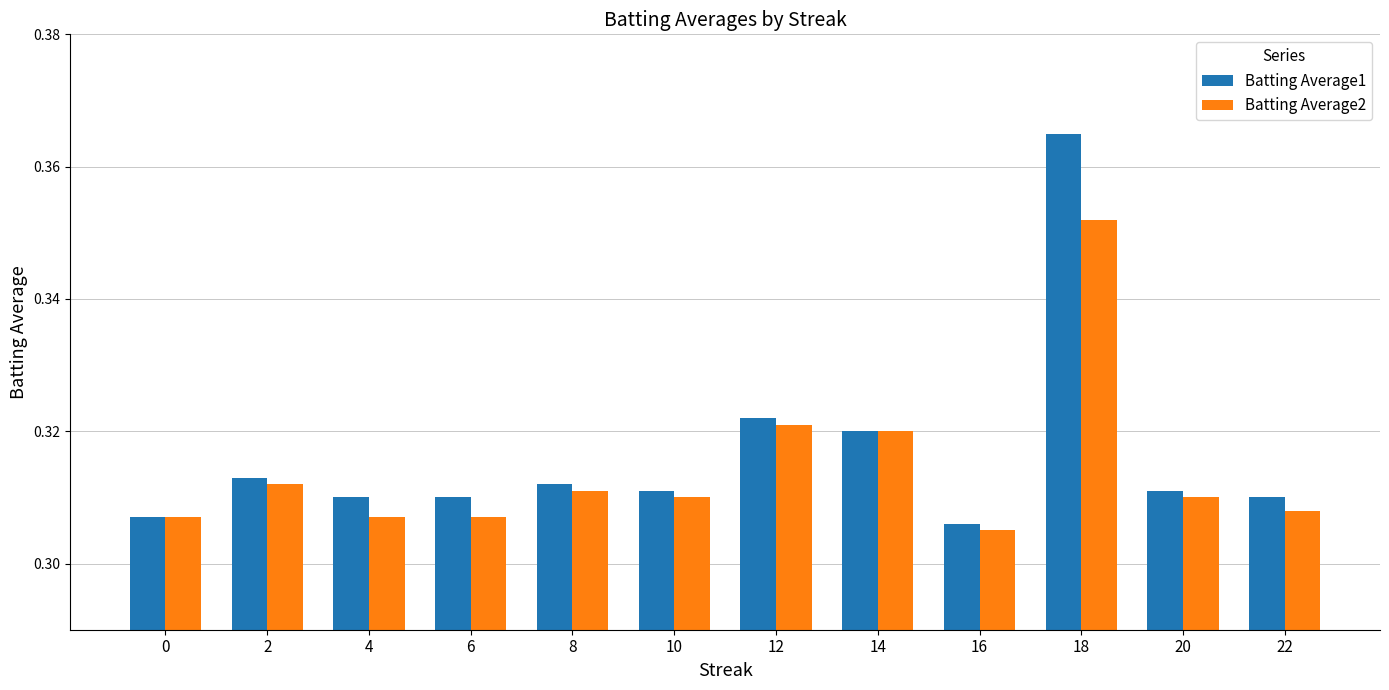

How many bars are there in each group?

2